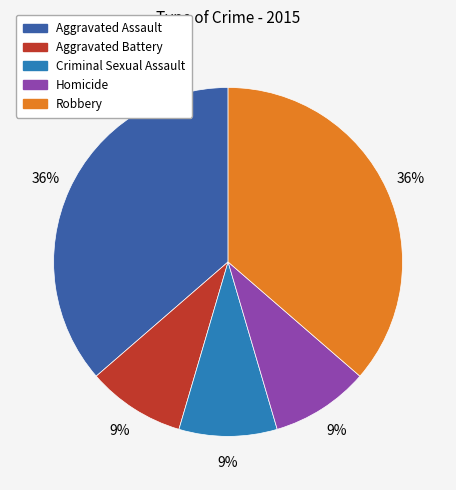

To the nearest percent, what is the average slice percentage?

20%